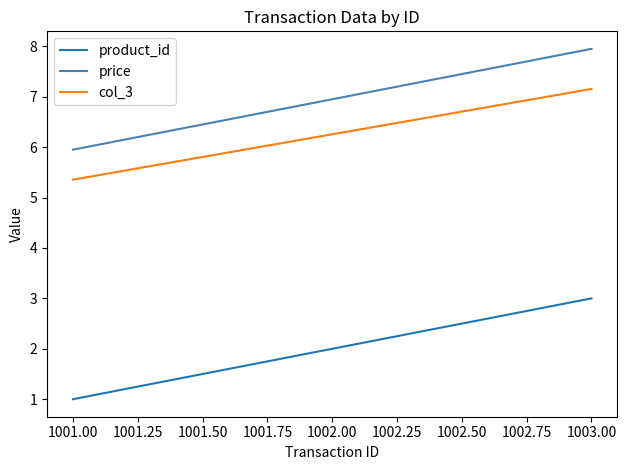

The value of product_id at 1001.00 is 0.2. True or false?

False